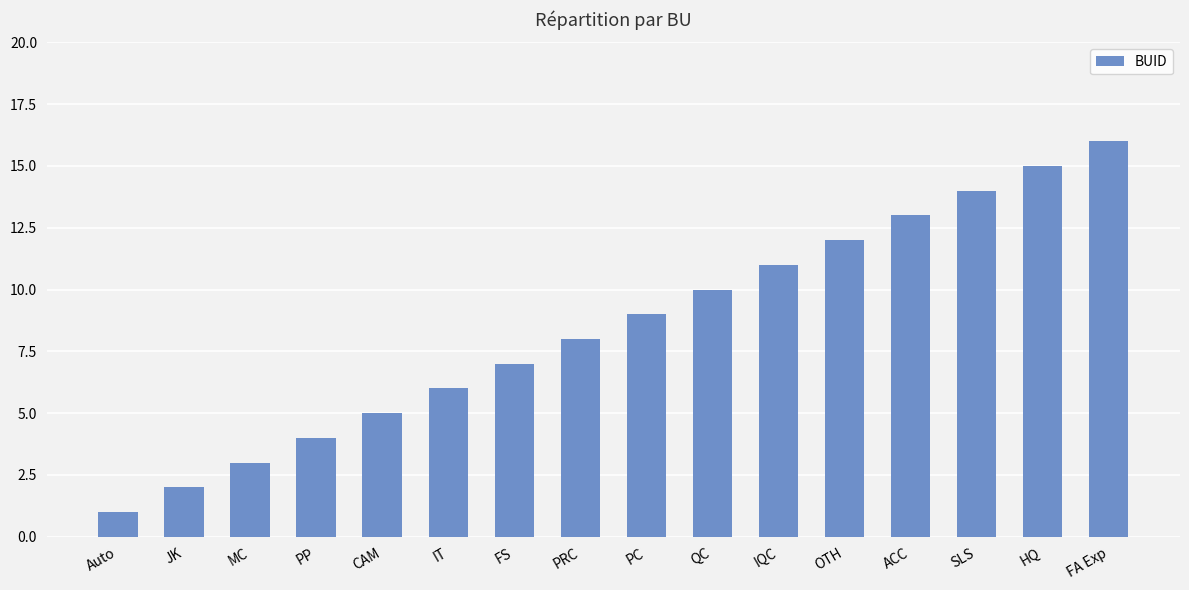

List the labels in order of value, smallest first.

Auto, JK, MC, PP, CAM, IT, FS, PRC, PC, QC, IQC, OTH, ACC, SLS, HQ, FA Exp